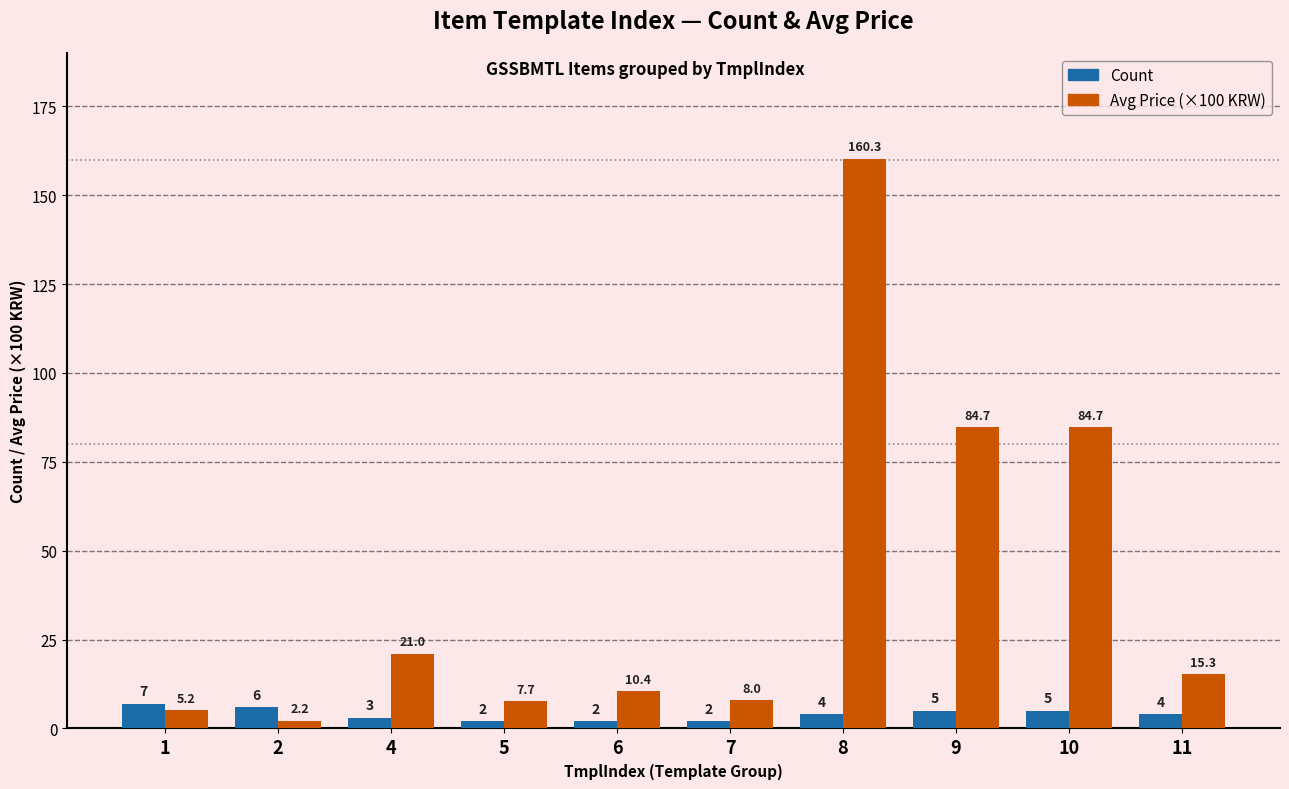

At how many categories does at least one series exceed 90?

1